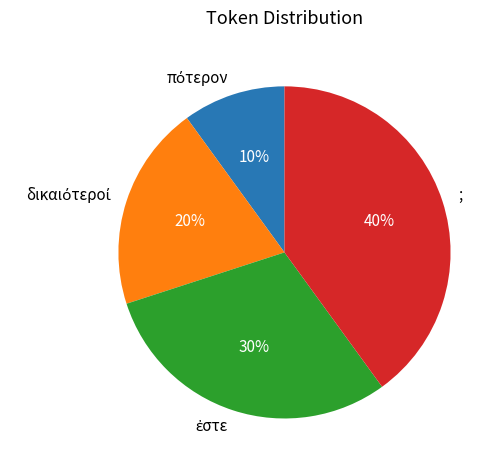

How many segments does this pie chart have?

4